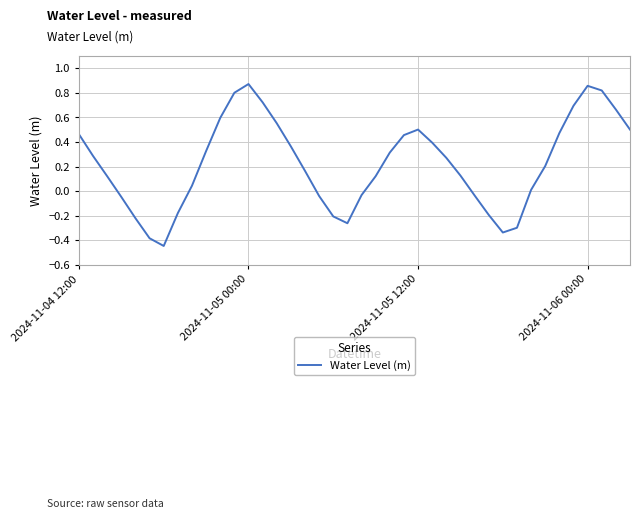

Does the chart have visible grid lines?

Yes